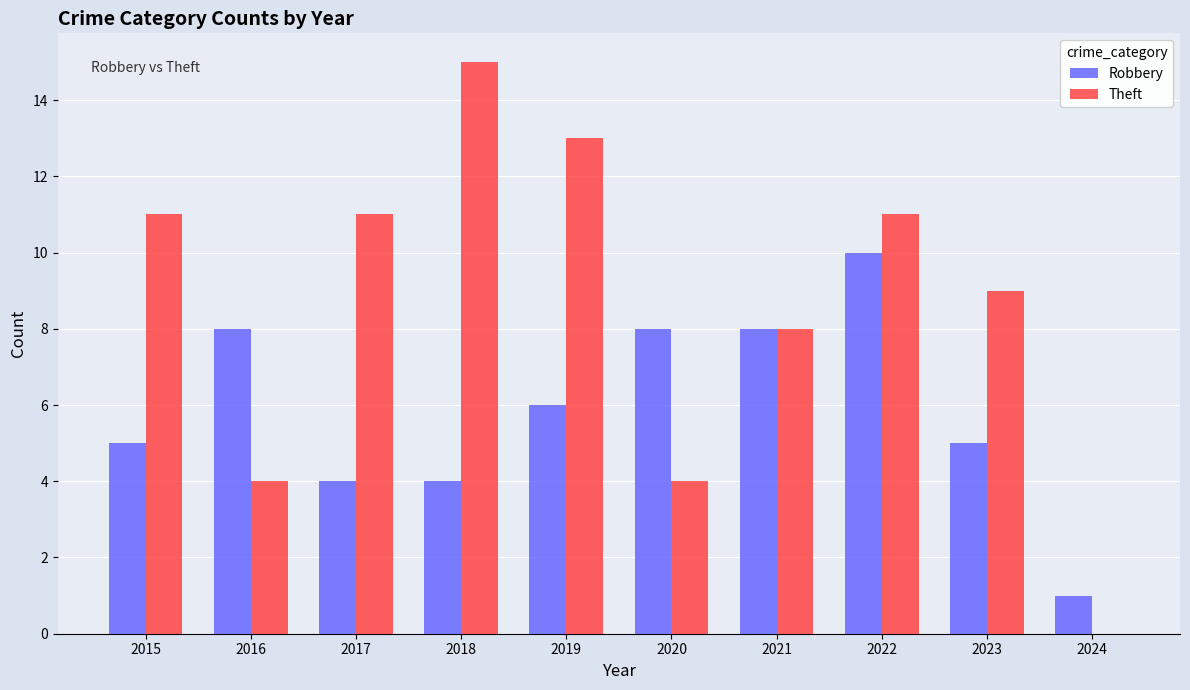

Between 2016 and 2019, which series saw the biggest shift?

Theft